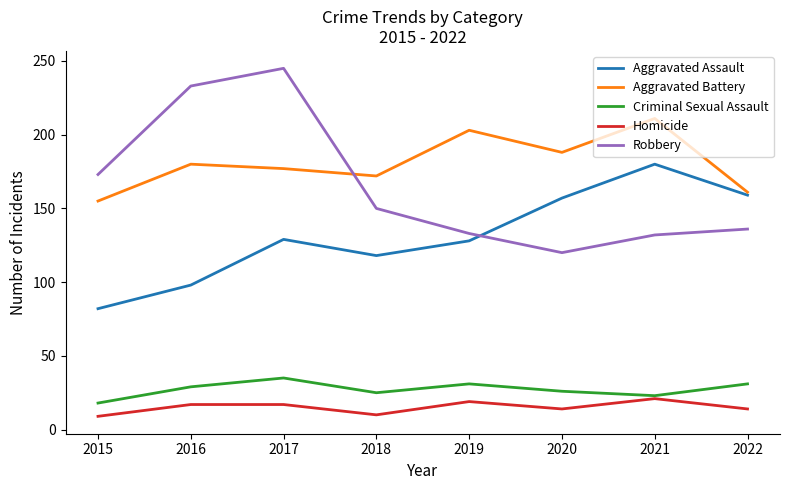

True or false: Homicide has a value of 9 at 2015.

True